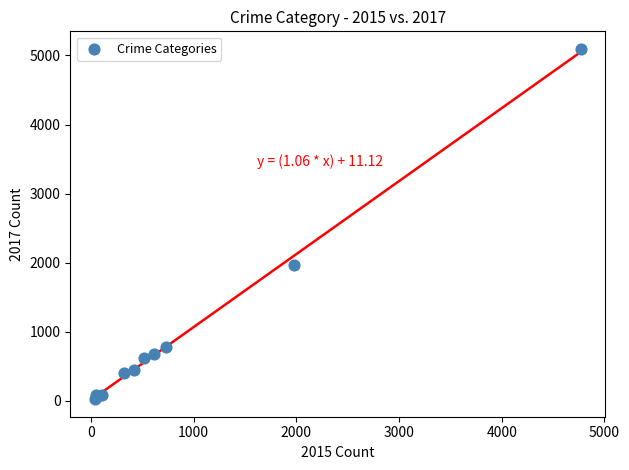

What is the range of Y values (max minus min)?

5073